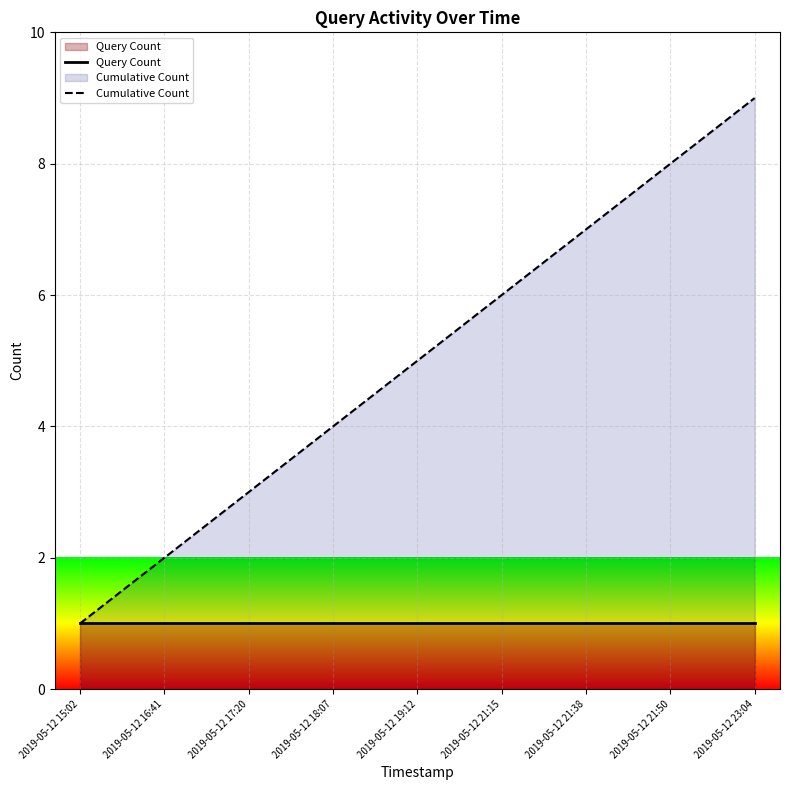

Reading left to right, extract all data points from this chart.

Query Count: 2019-05-12 15:02=1	2019-05-12 16:41=1	2019-05-12 17:20=1	2019-05-12 18:07=1	2019-05-12 19:12=1	2019-05-12 21:15=1	2019-05-12 21:38=1	2019-05-12 21:50=1	2019-05-12 23:04=1
Cumulative Count: 2019-05-12 15:02=1	2019-05-12 16:41=2	2019-05-12 17:20=3	2019-05-12 18:07=4	2019-05-12 19:12=5	2019-05-12 21:15=6	2019-05-12 21:38=7	2019-05-12 21:50=8	2019-05-12 23:04=9